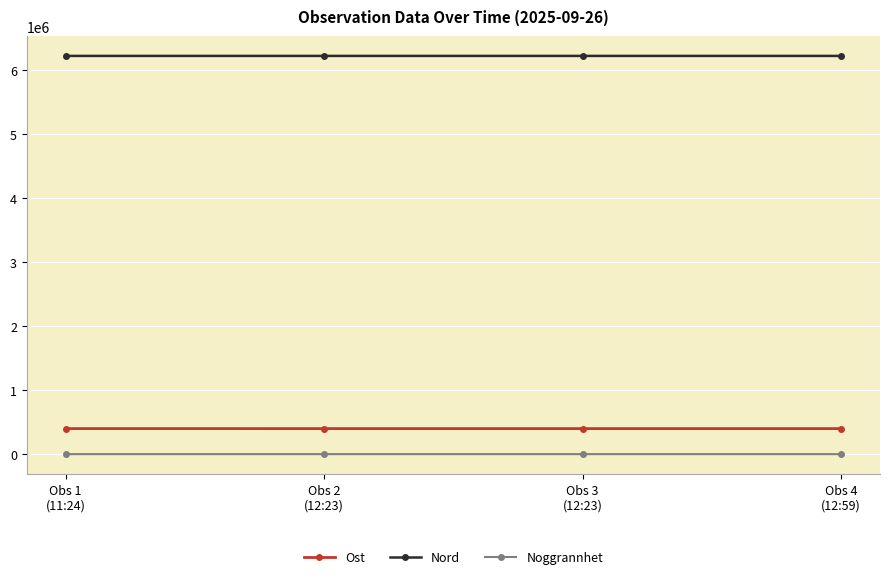

True or false: Nord and Ost cross at least once.

False